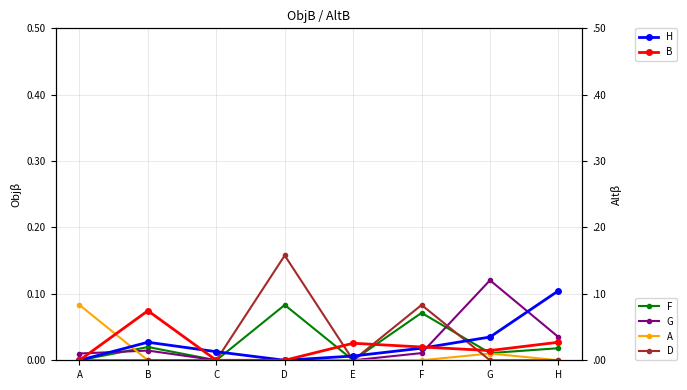

The D series shows 0.2 at D. True or false?

True